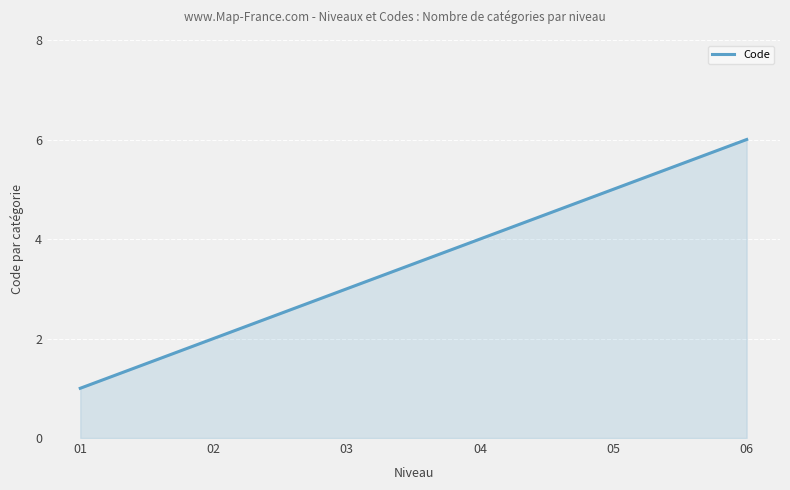

Count the values in the range 2 to 5.

4